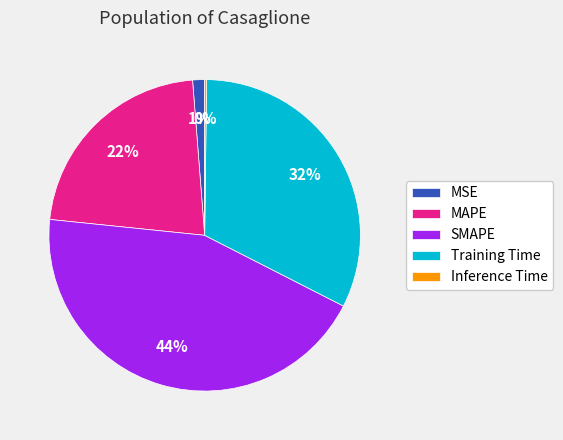

Is MAPE the majority of the pie?

No